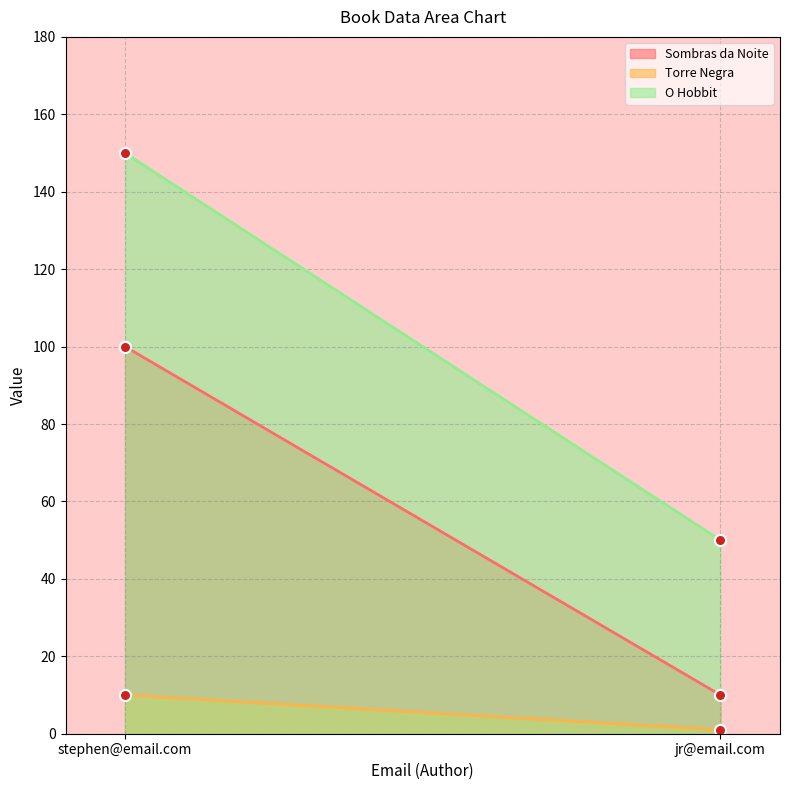

What is the minimum value shown in the chart?

1